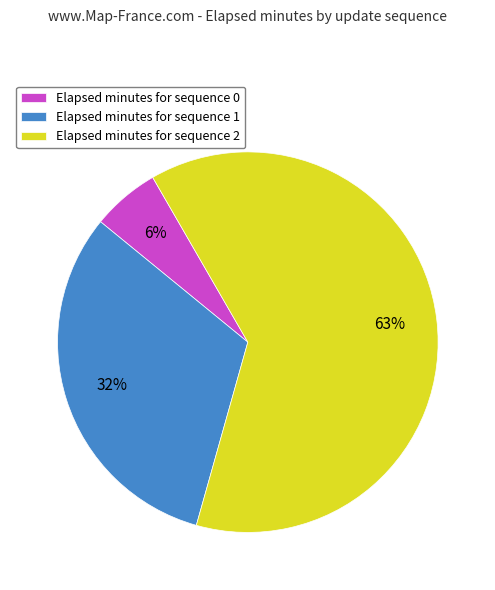

Which has a higher value, Elapsed minutes for sequence 0 or Elapsed minutes for sequence 2?

Elapsed minutes for sequence 2